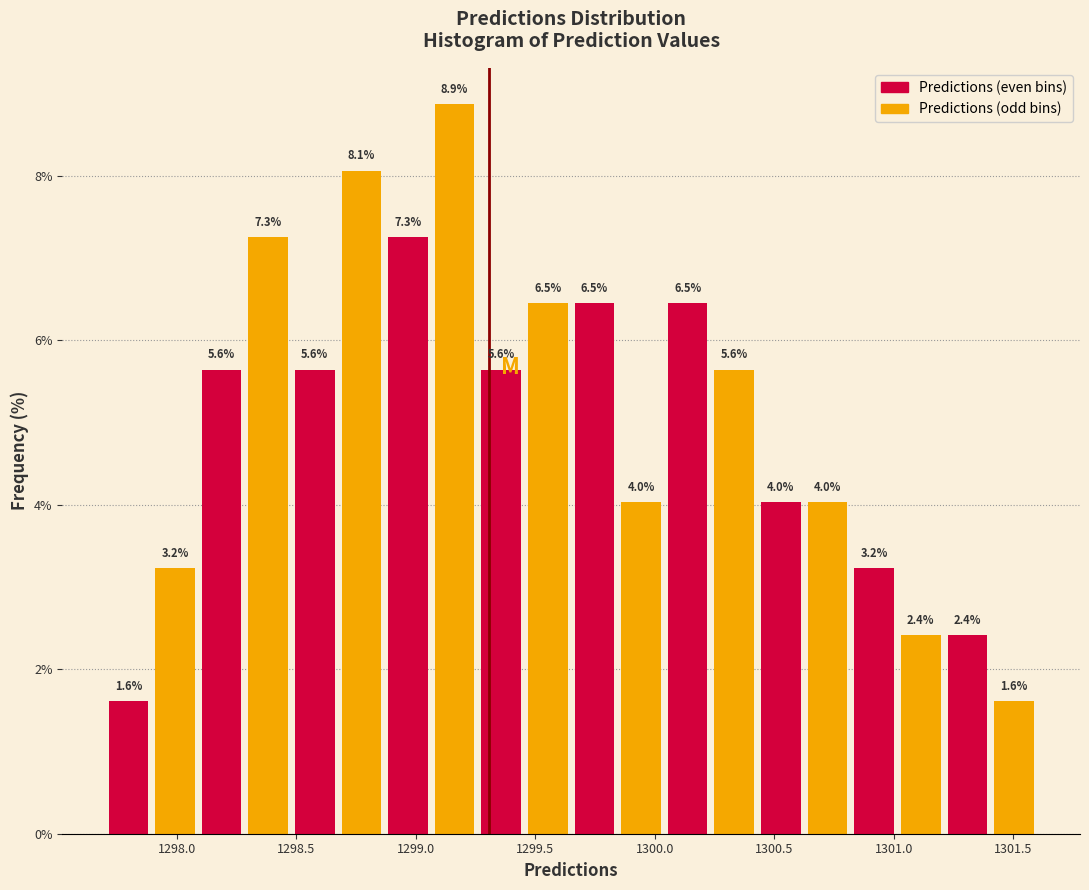

Around what value on the x-axis is the tallest bar? Give the approximate position of its centre, as read against the axis.

1299.15